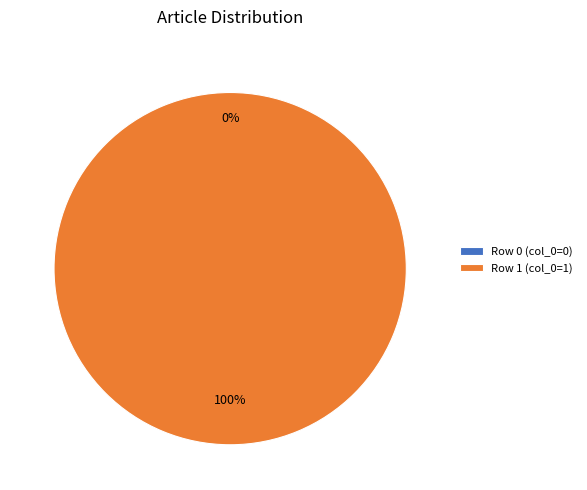

To the nearest percent, what is the difference between the largest and smallest slice percentages?

100%